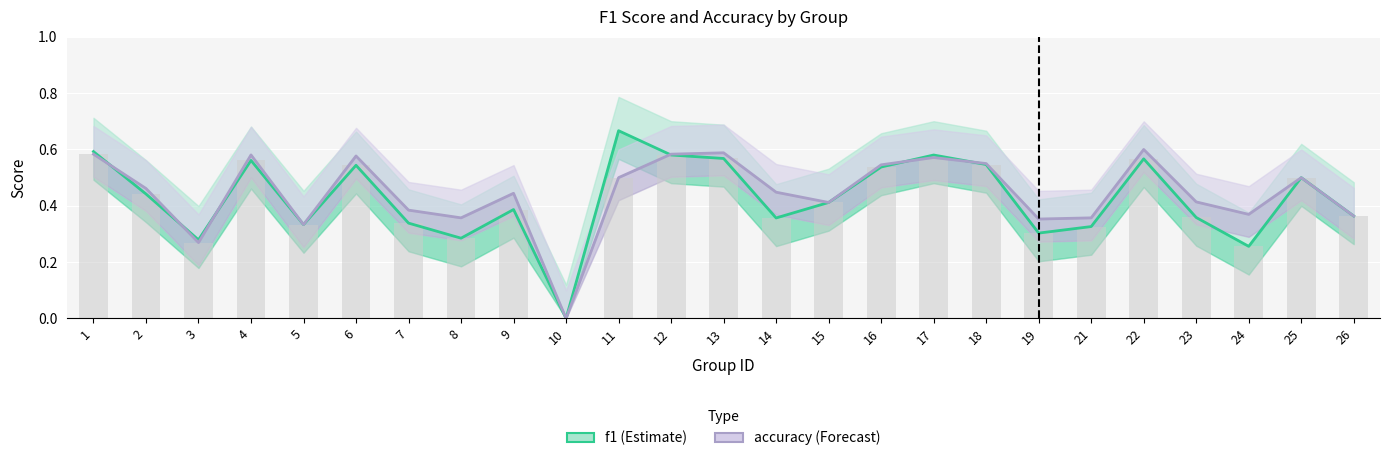

What is the sum of the f1 values at 9 and 23?

0.7